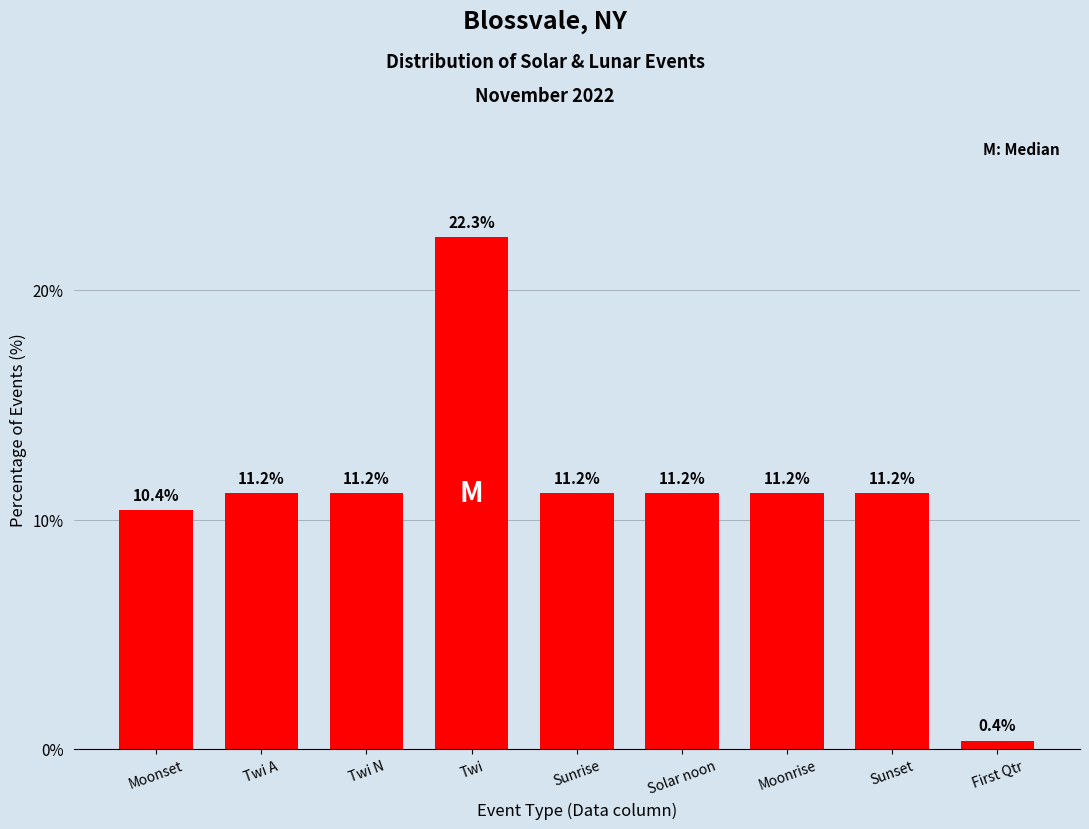

Reading right to left, list all the values displayed in this chart.

First Qtr=0.4	Sunset=11.2	Moonrise=11.2	Solar noon=11.2	Sunrise=11.2	Twi=22.3	Twi N=11.2	Twi A=11.2	Moonset=10.4